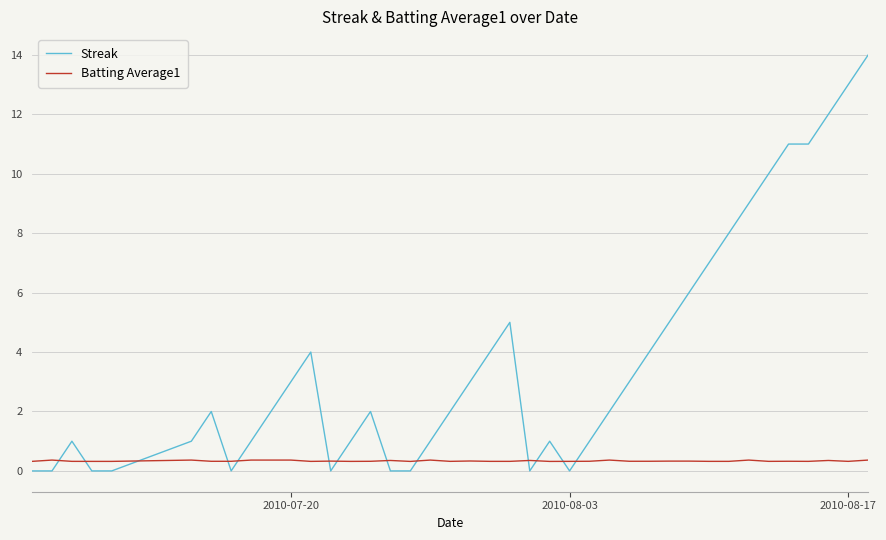

List the series in order of their peak value, lowest first.

Batting Average1, Streak